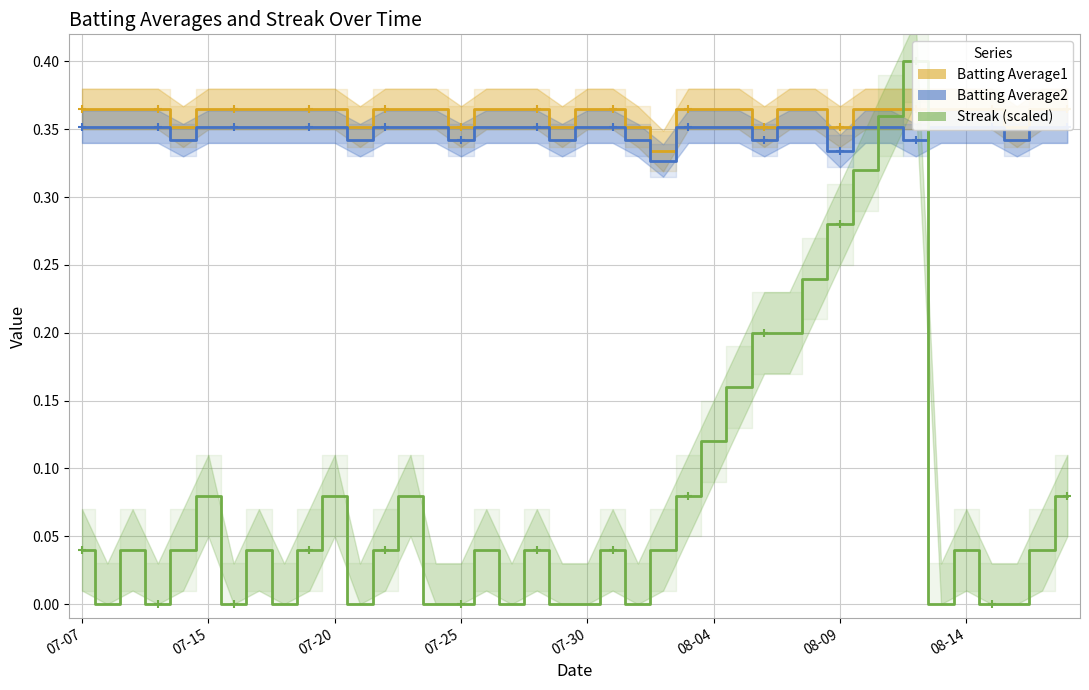

What are all the series names shown in the legend?

Batting Average1, Batting Average2, Streak (scaled)